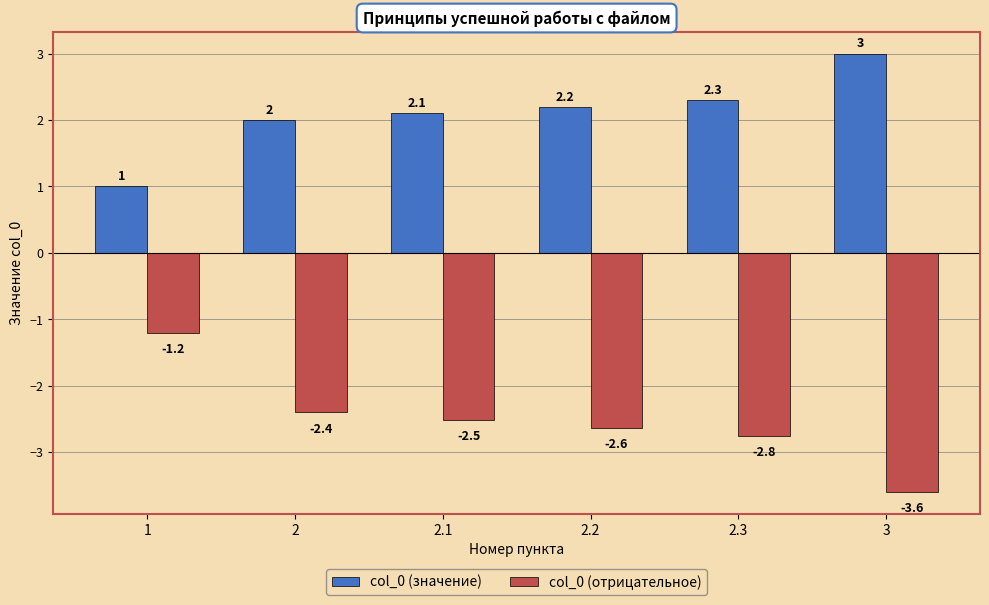

Is the value of col_0 (значение) at 2 greater than the value of col_0 (отрицательное) at 2?

Yes